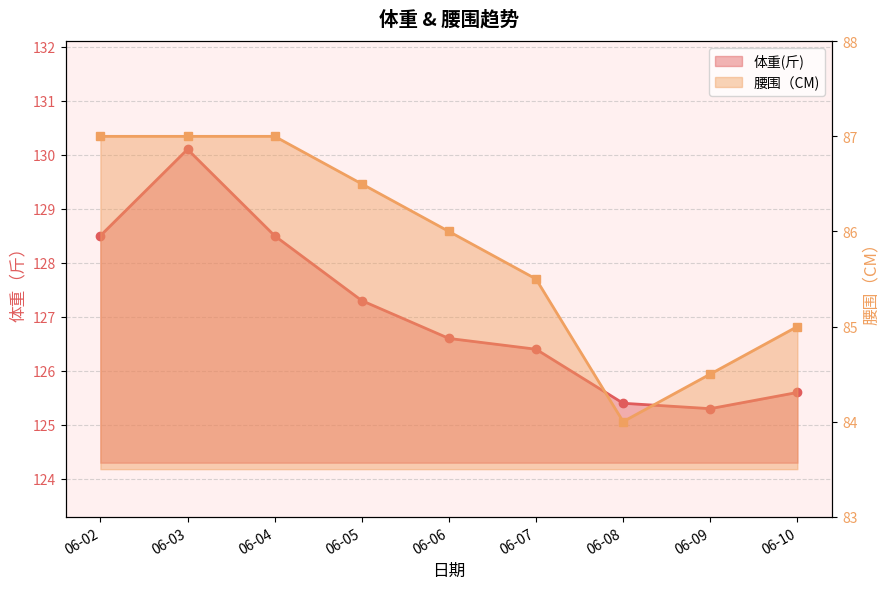

What is the maximum value shown in the chart?

130.1